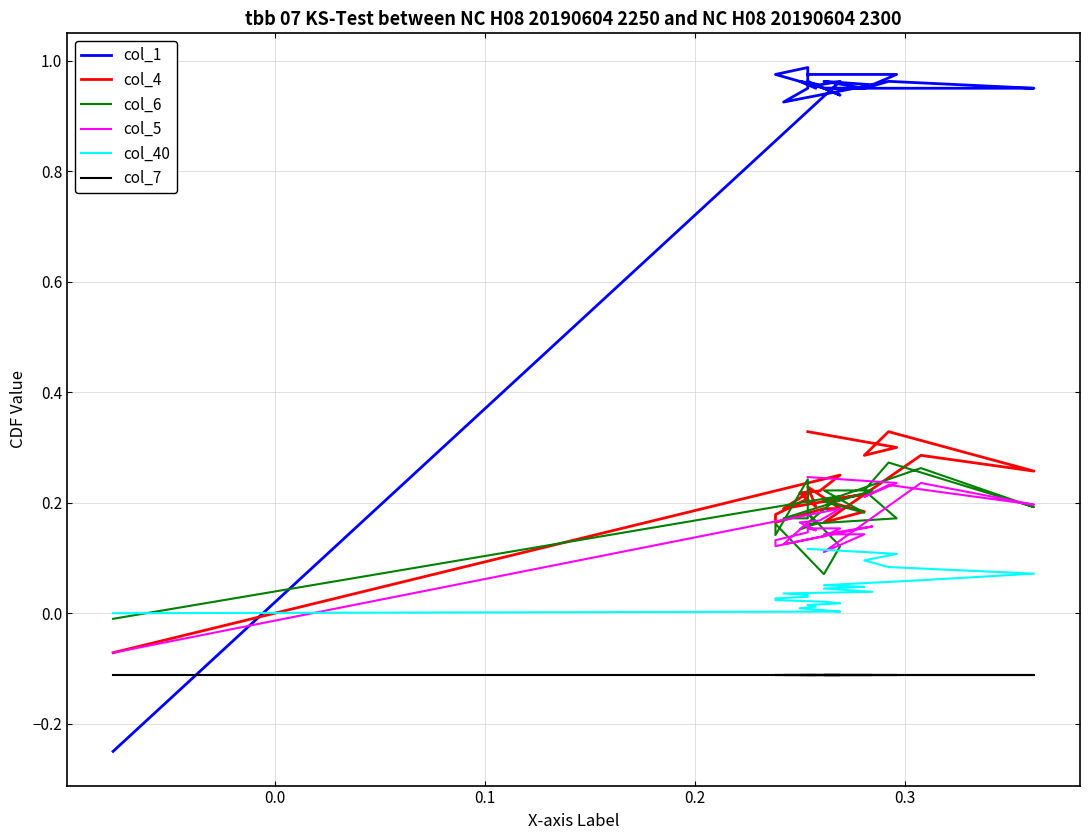

The value of col_4 at 22 is 0.1. True or false?

False